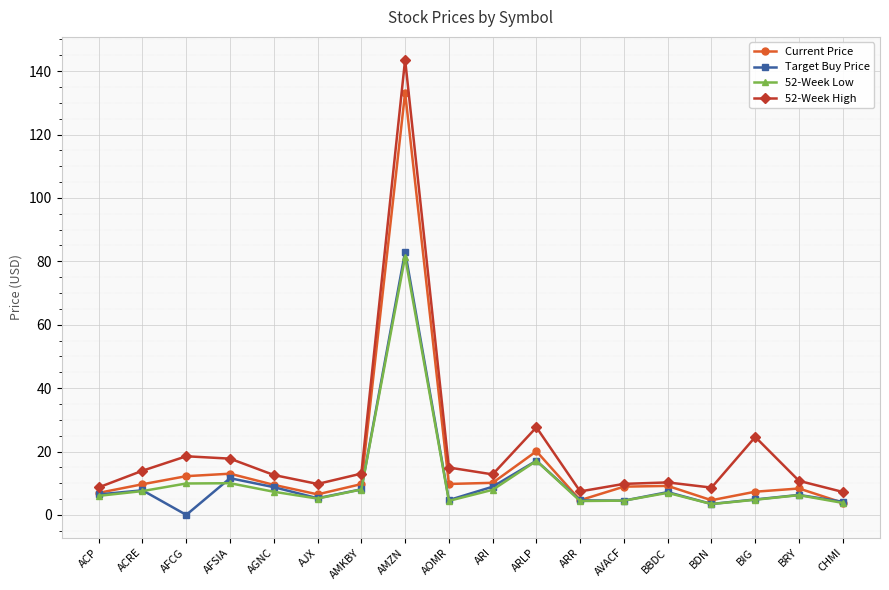

What is the average value of the 52-Week High series?

20.7